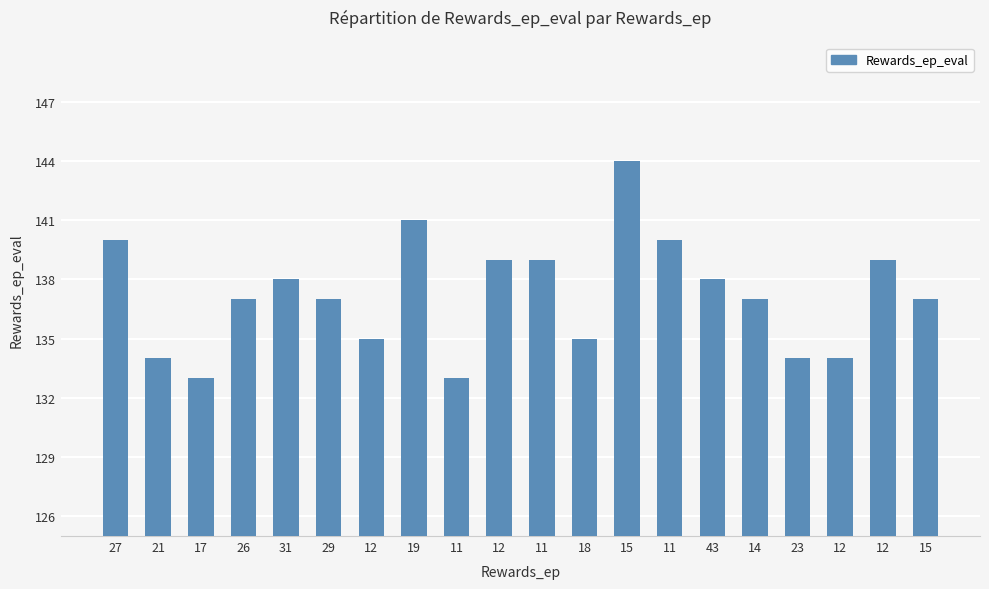

What is the maximum value shown in the chart?

144